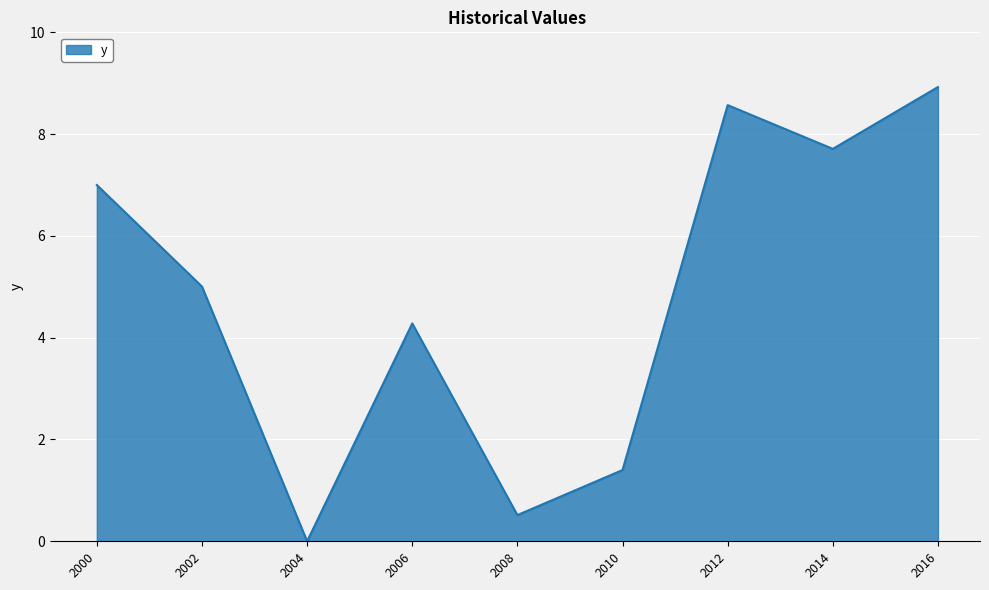

What is the difference between the values at 2012 and 2000?

1.6